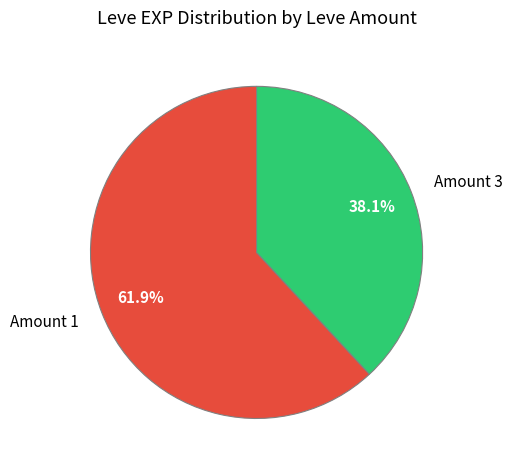

What is the largest slice in the pie chart?

Amount 1